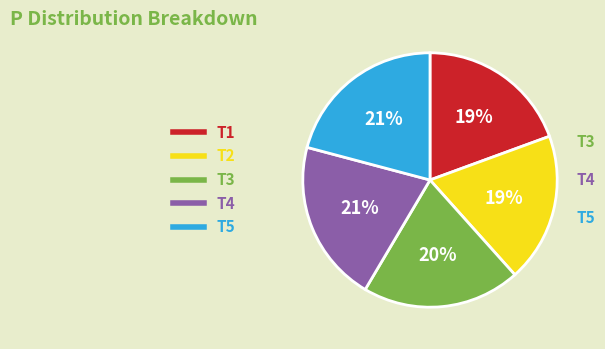

Does any single category account for the majority?

No